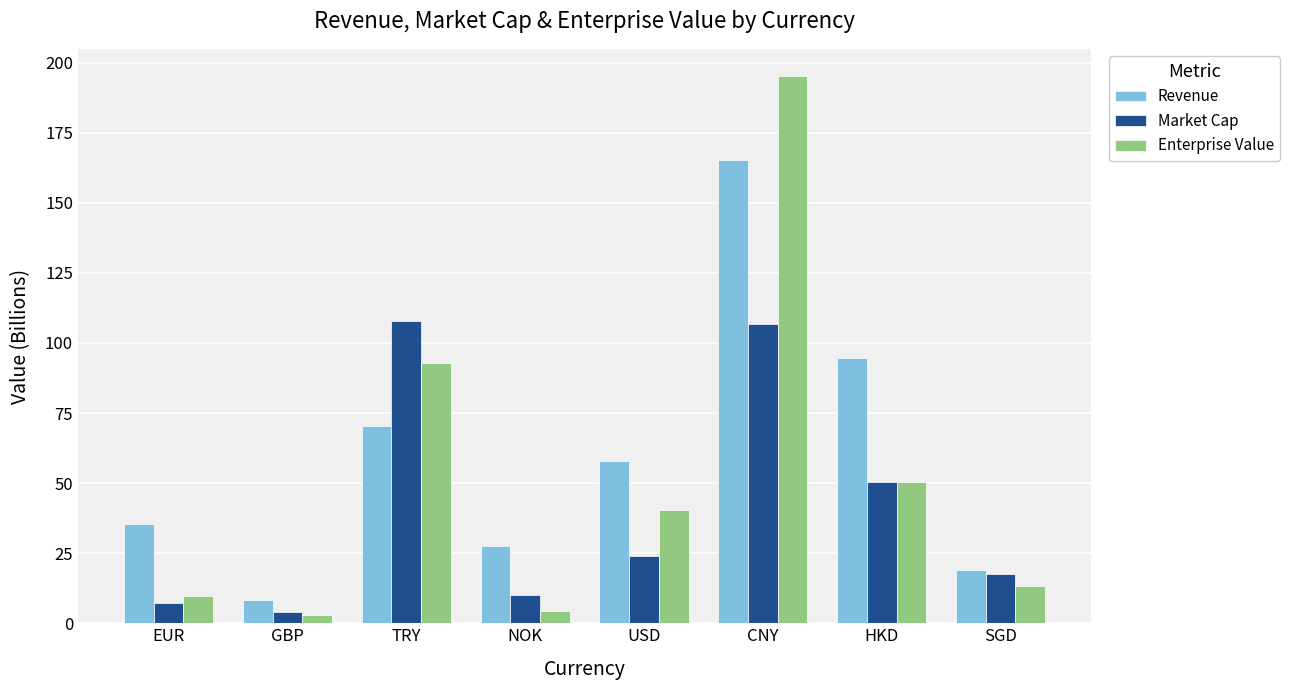

What is the highest value of the Enterprise Value series?

195.2